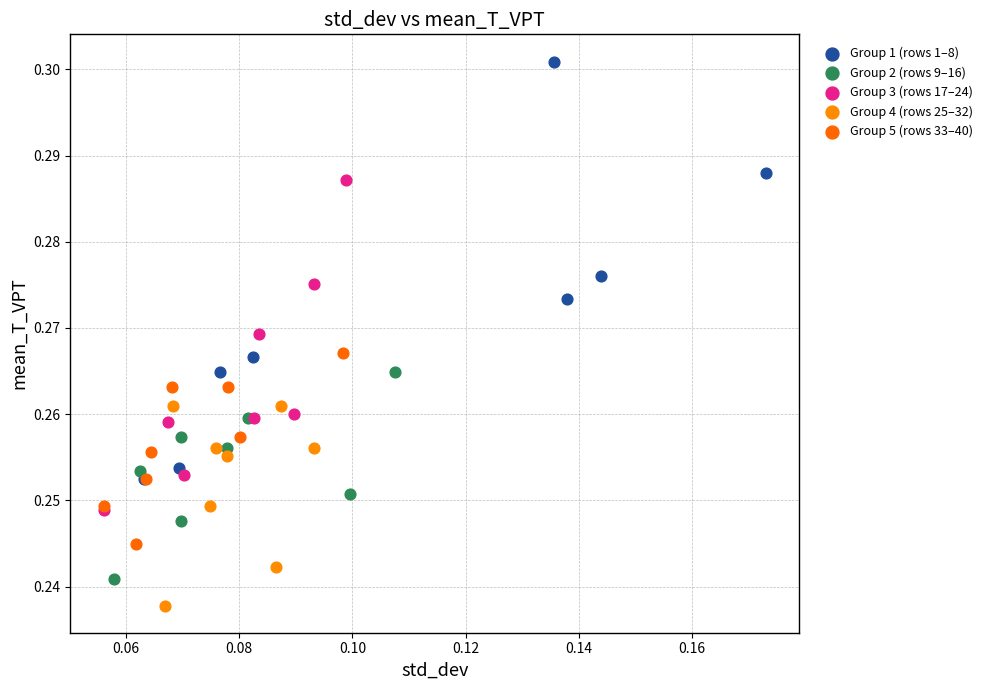

Which series contains the lowest Y value?

Group 4 (rows 25–32)